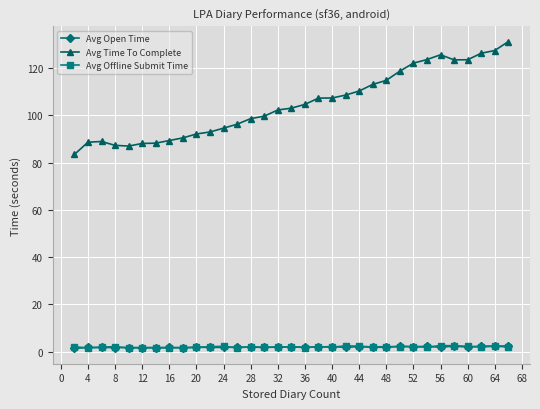

What is the greatest value displayed?

131.1